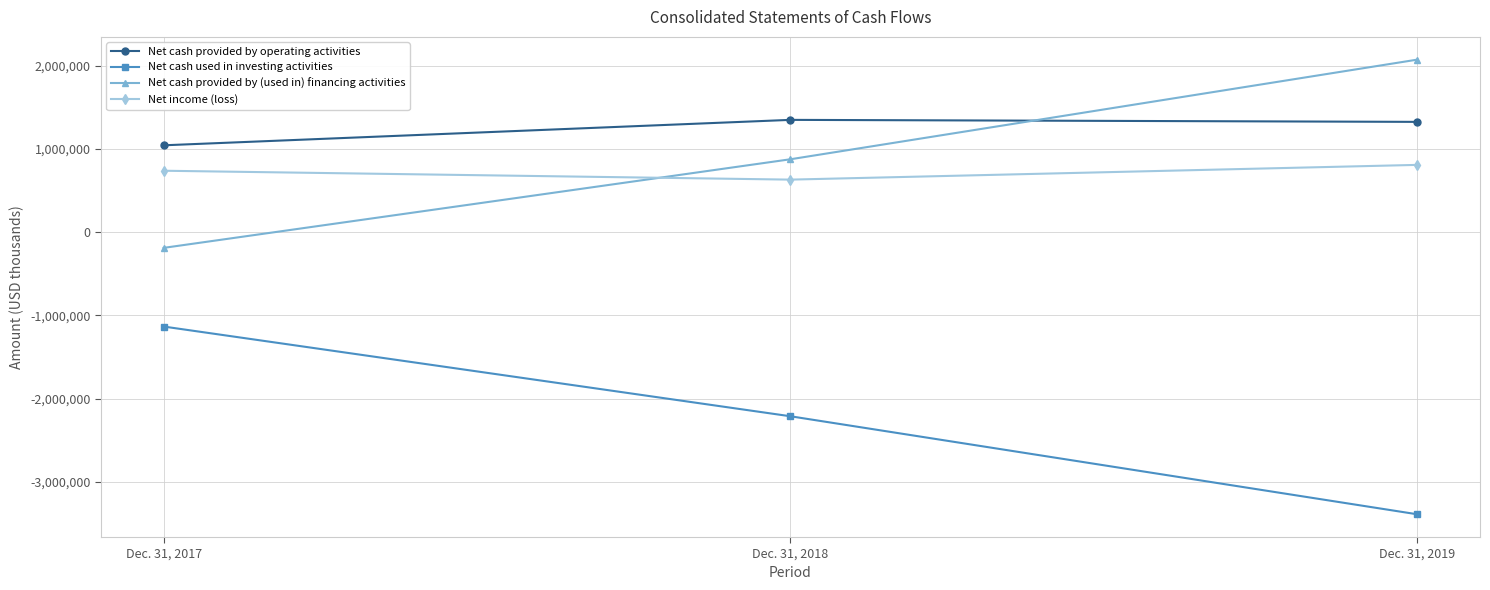

What is the difference between the maximum and minimum values in the Net cash provided by (used in) financing activities series?

2260448